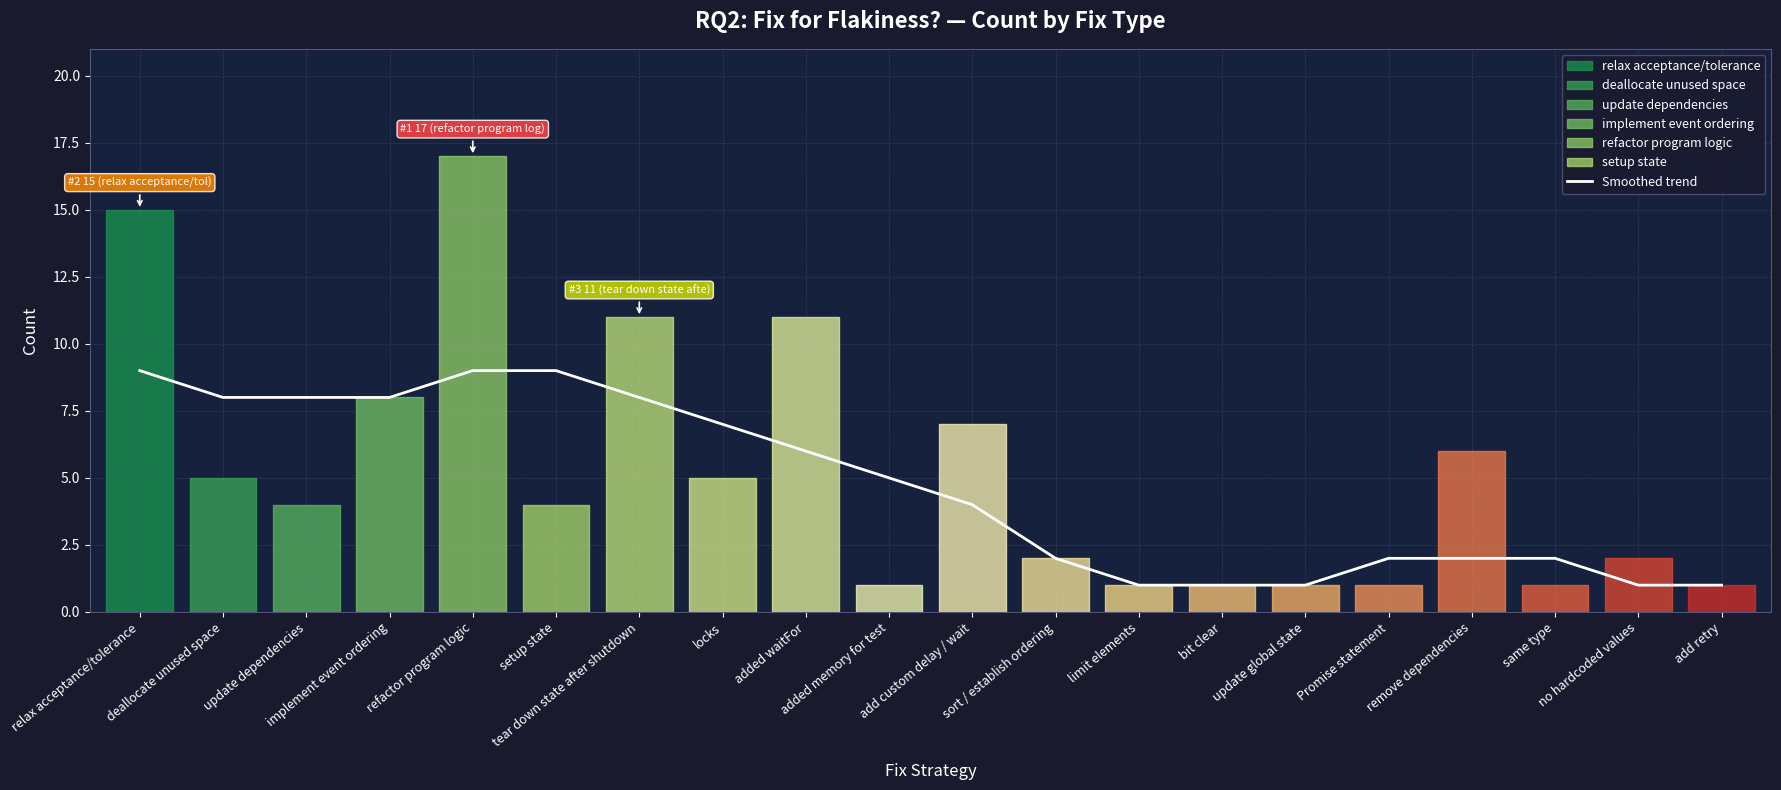

What is the value of the 4th point from the left?

8